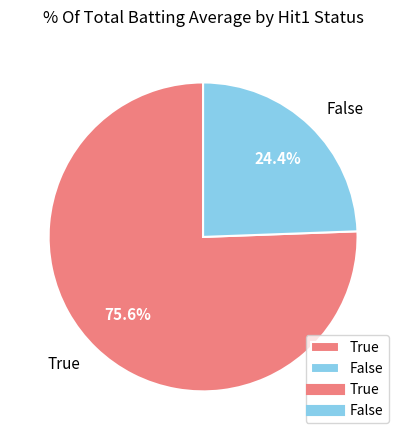

Count the number of slices in the pie.

2